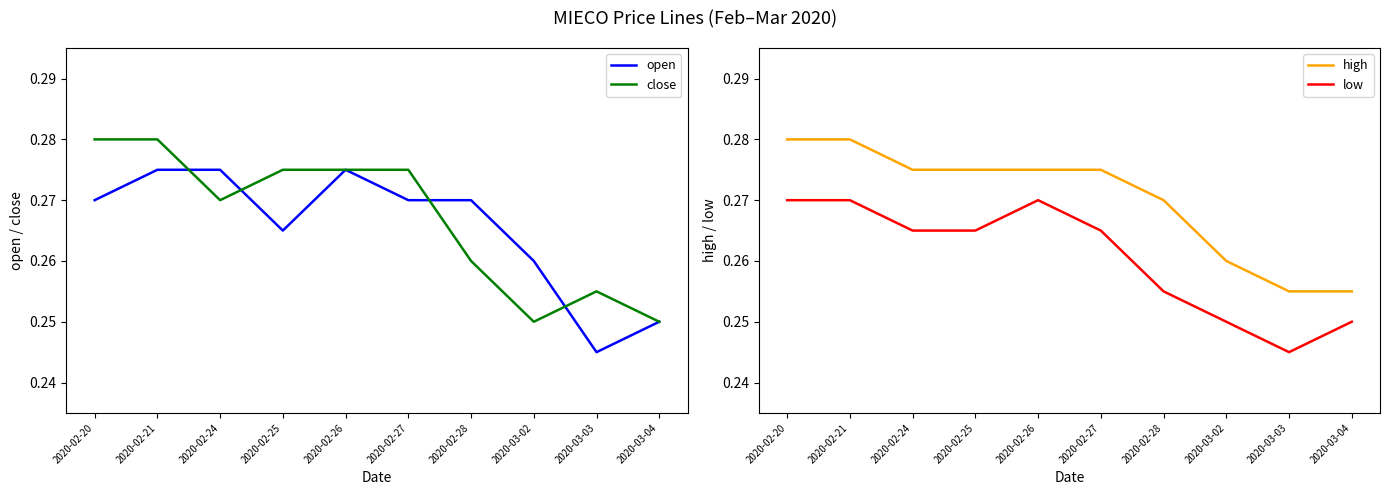

What is the approximate value of close at 2020-02-26?

0.3